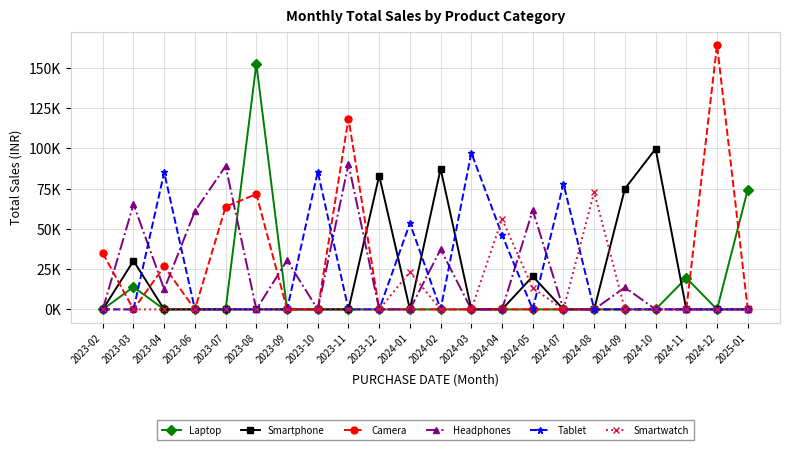

Between 2024-07 and 2024-12, which is larger?

2024-07